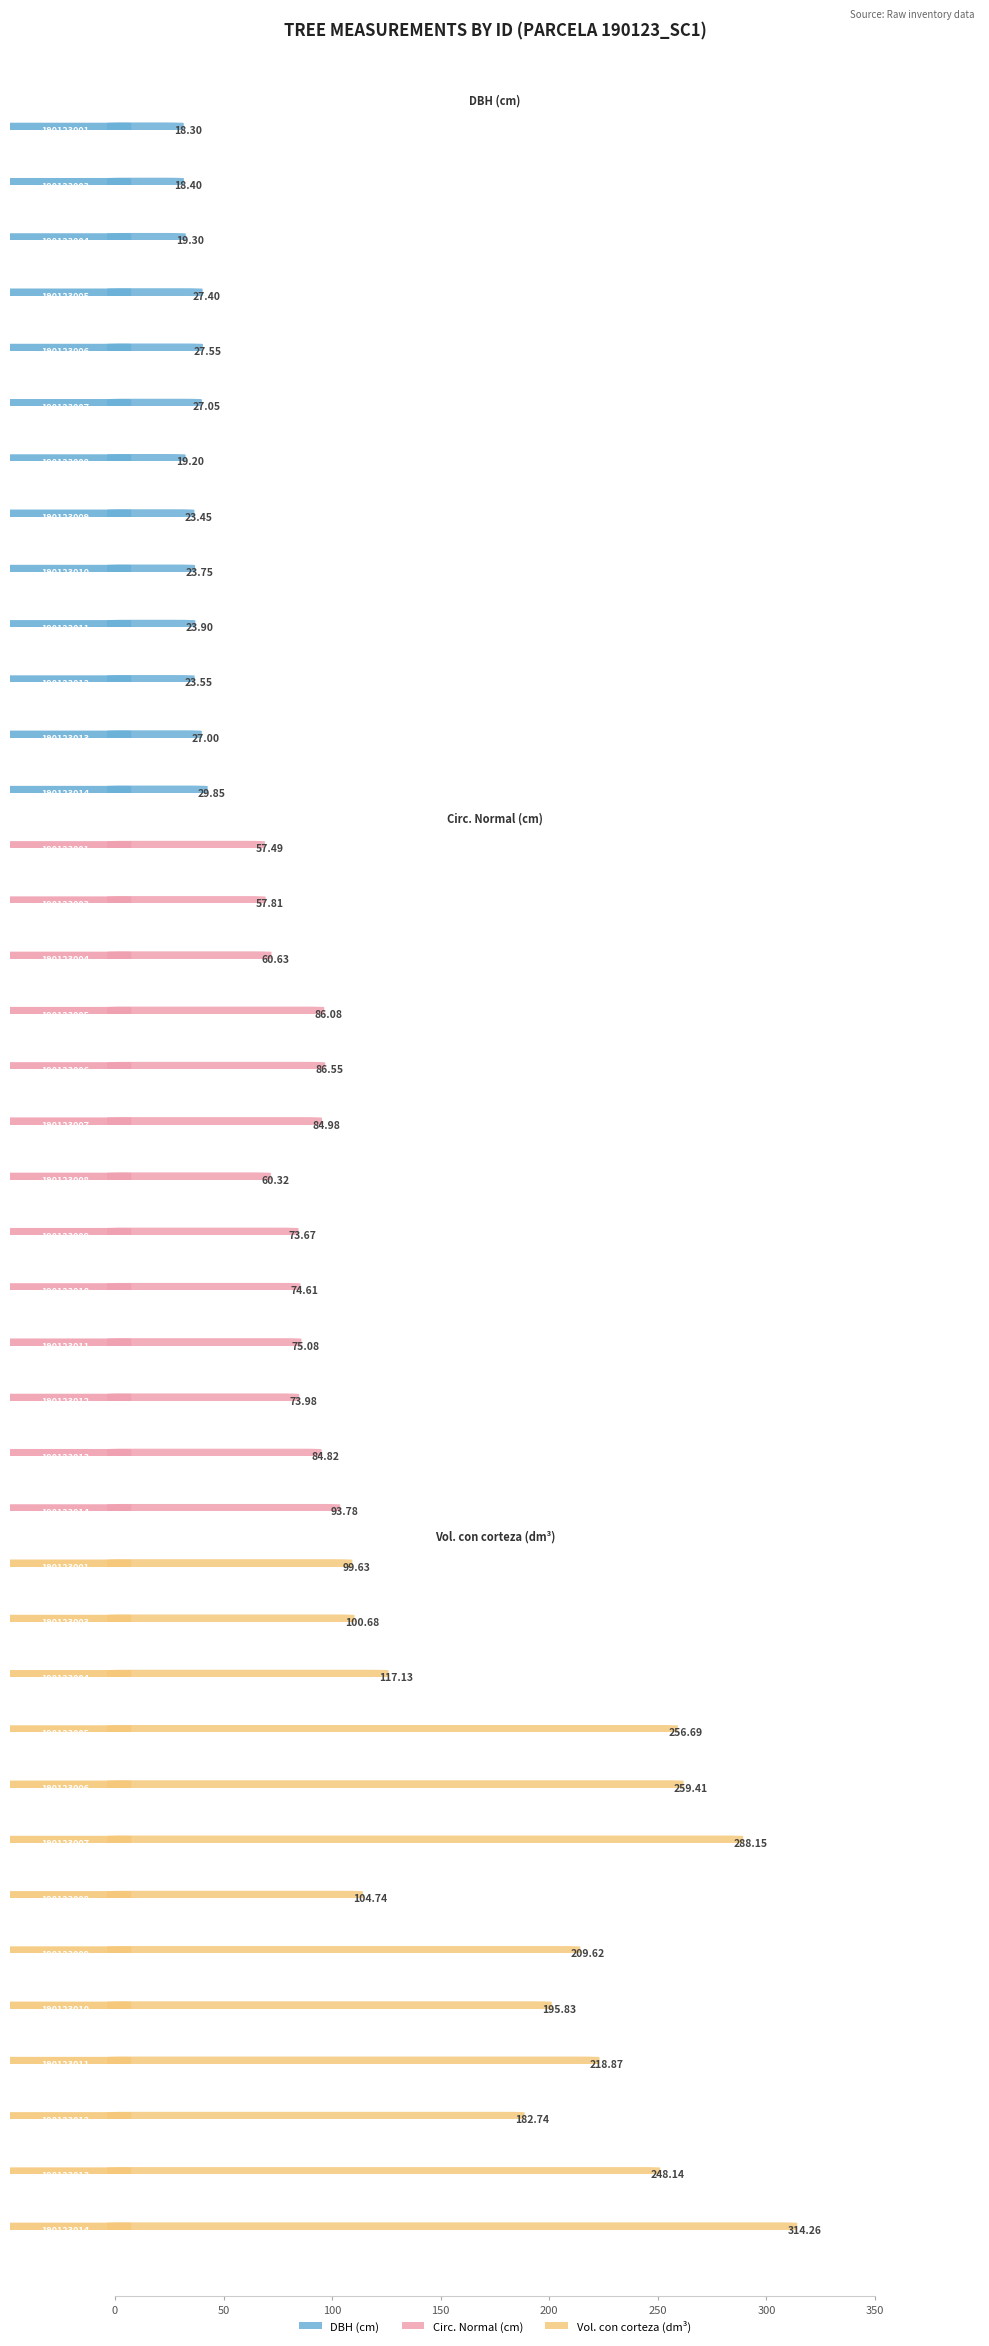

Which series changed the most between 190123001 and 190123014?

v_con_corteza